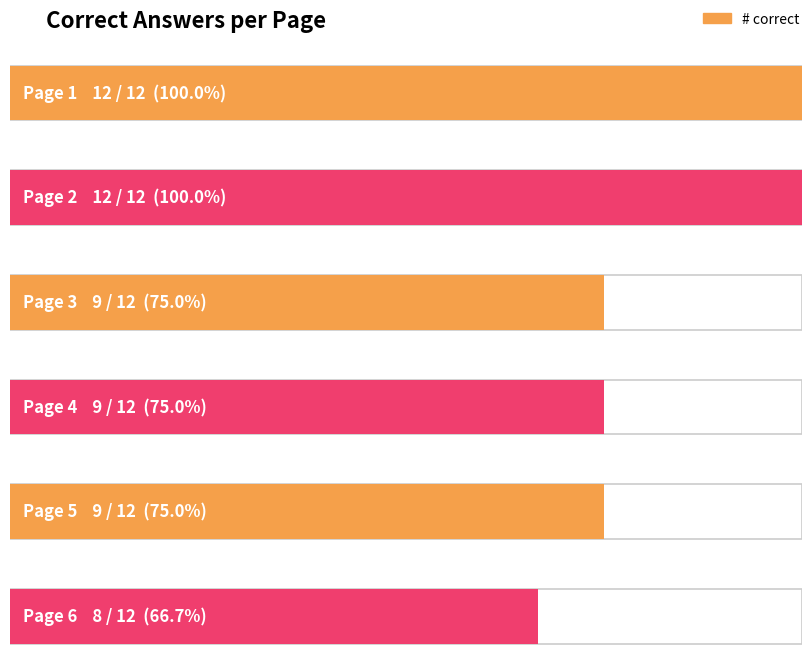

How many data points are less than 9?

1